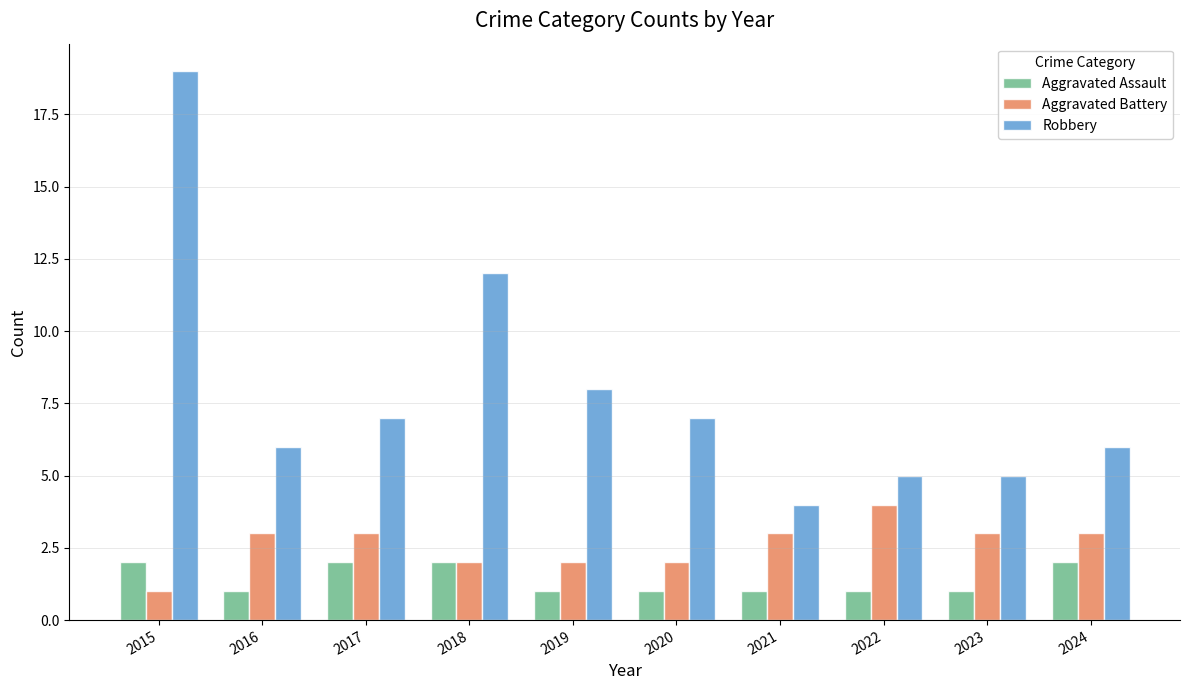

How many bars are there in each group?

3